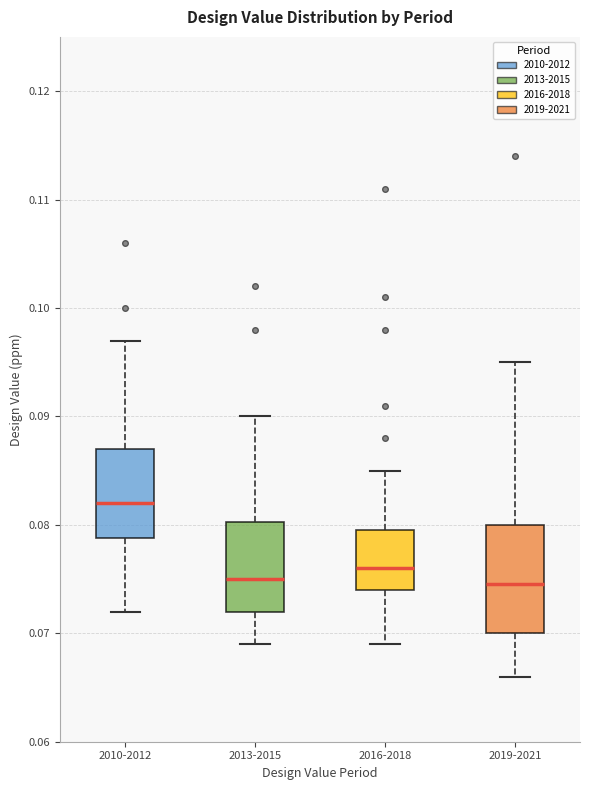

Comparing the boxes themselves (not the whiskers), which one is the tallest?

2019-2021